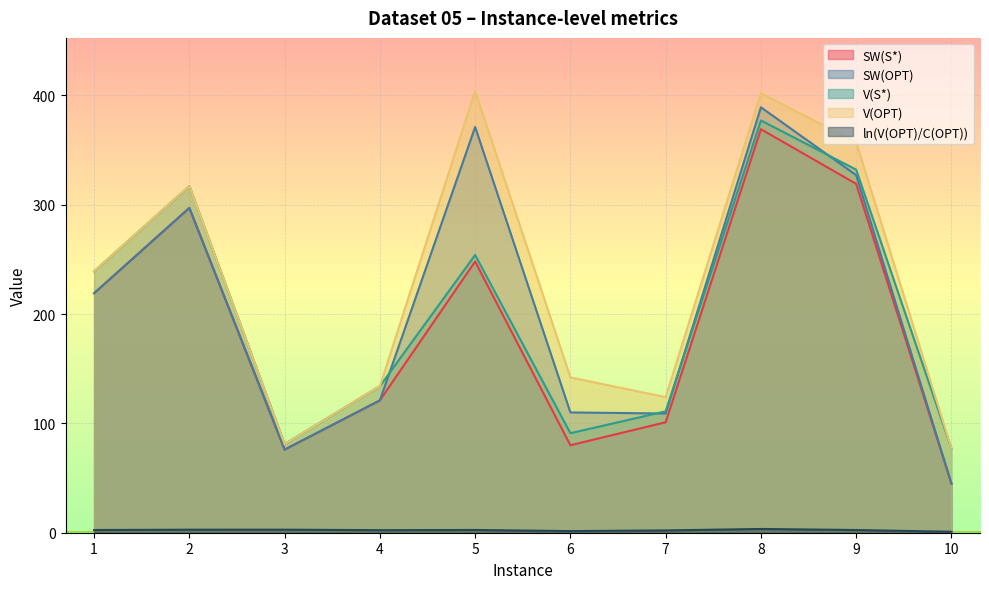

Reading left to right, what are all the values shown in this chart?

SW(S*): 219.0	297.0	76.0	121.0	248.0	80.0	101.0	369.0	319.0	45.0
SW(OPT): 219.0	297.0	76.0	121.0	371.0	110.0	109.0	389.0	327.0	45.0
V(S*): 239.0	317.0	81.0	134.0	254.0	91.0	111.0	377.0	332.0	77.0
V(OPT): 239.0	317.0	81.0	134.0	404.0	142.0	124.0	402.0	357.0	77.0
ln(V(OPT)/C(OPT)): 2.5	2.8	2.8	2.3	2.5	1.5	2.1	3.4	2.5	0.9